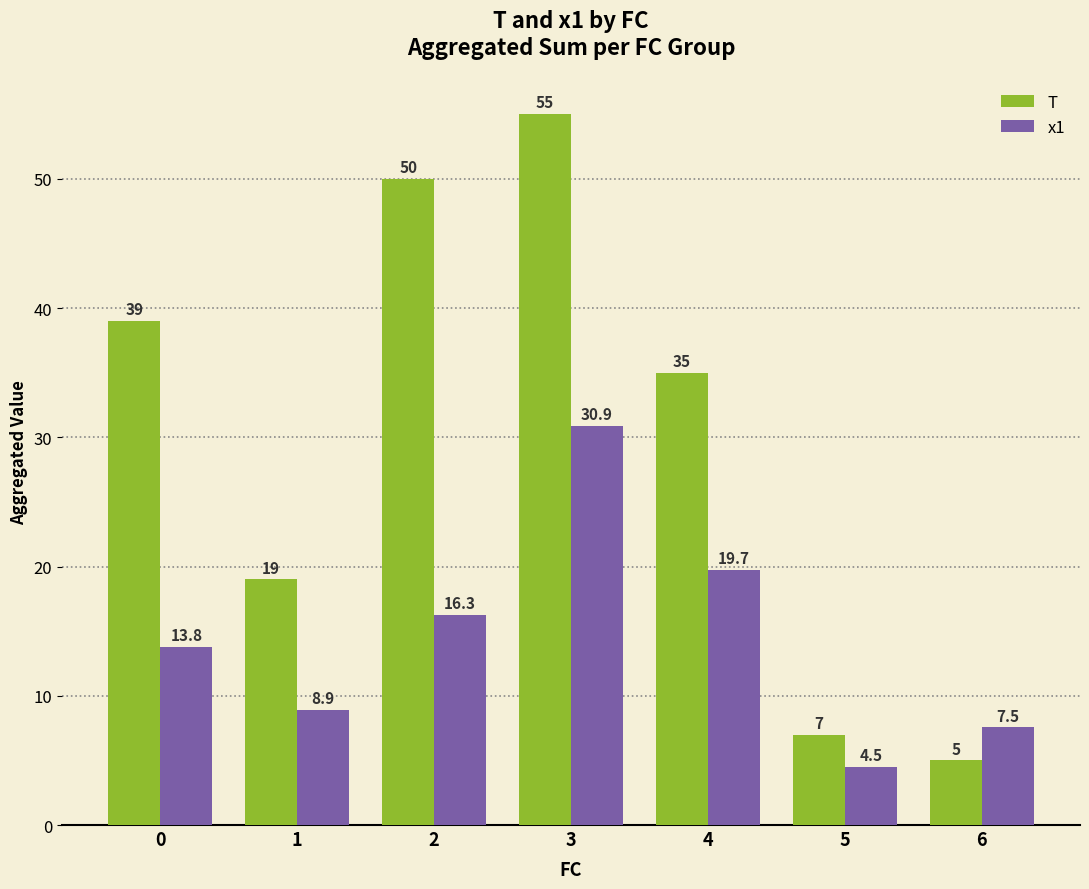

Which series has the widest spread of values?

T